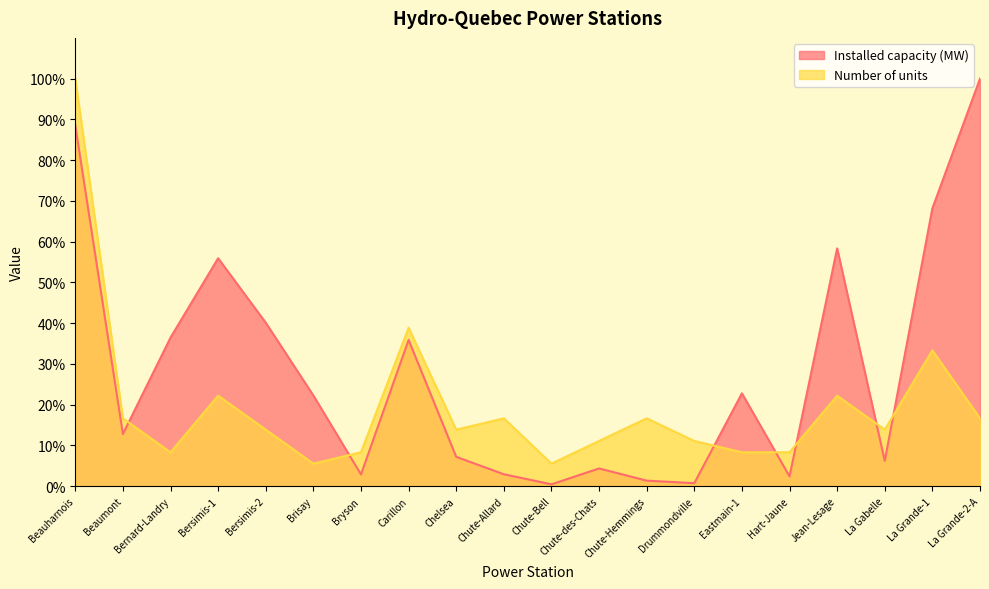

Which series has the largest range (max minus min)?

Installed capacity (MW)